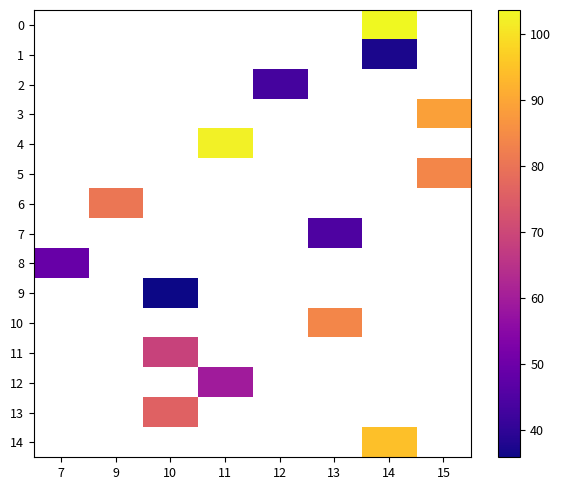

List the labels in order of 11 value, largest first.

7, 9, 10, 11, 12, 13, 14, 15